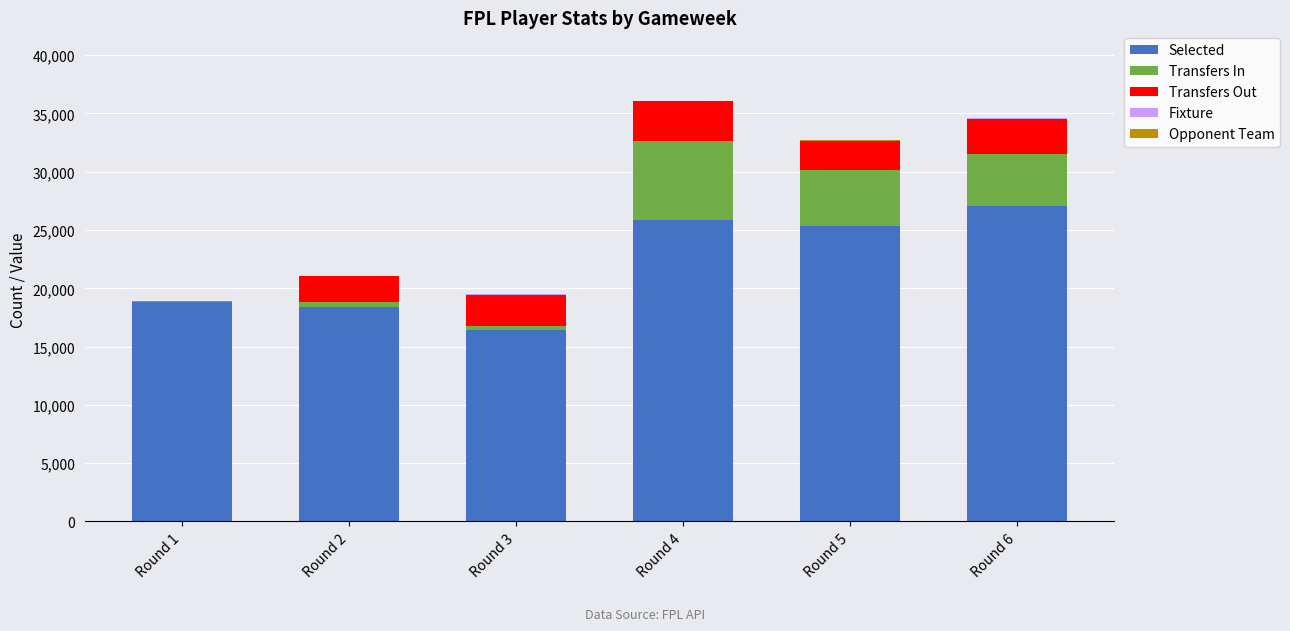

Does the chart contain stacked bars?

Yes